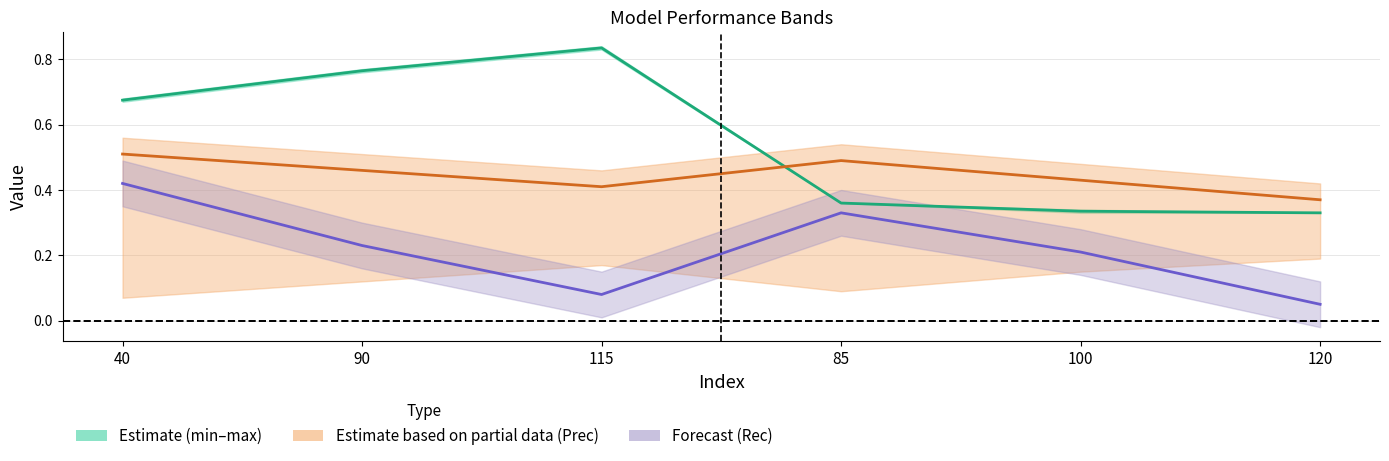

Reading left to right, transcribe all the data shown in this chart.

min–max midline: 40=0.7	90=0.8	115=0.8	85=0.4	100=0.3	120=0.3
Prec midline: 40=0.5	90=0.5	115=0.4	85=0.5	100=0.4	120=0.4
Rec midline: 40=0.4	90=0.2	115=0.1	85=0.3	100=0.2	120=0.1